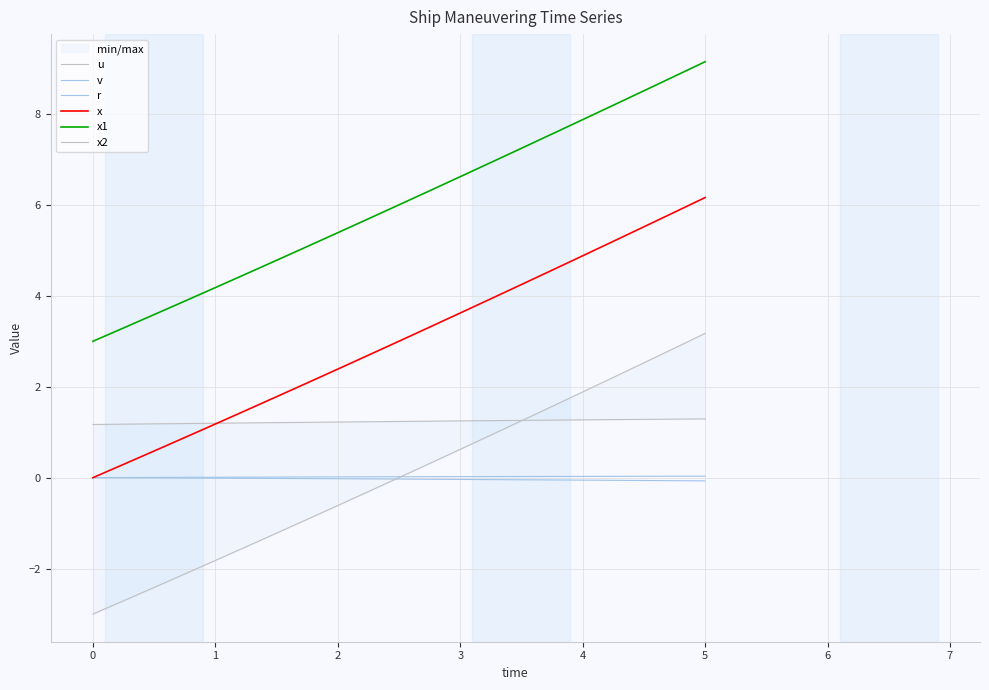

True or false: x has more than 2 interior local peaks.

False